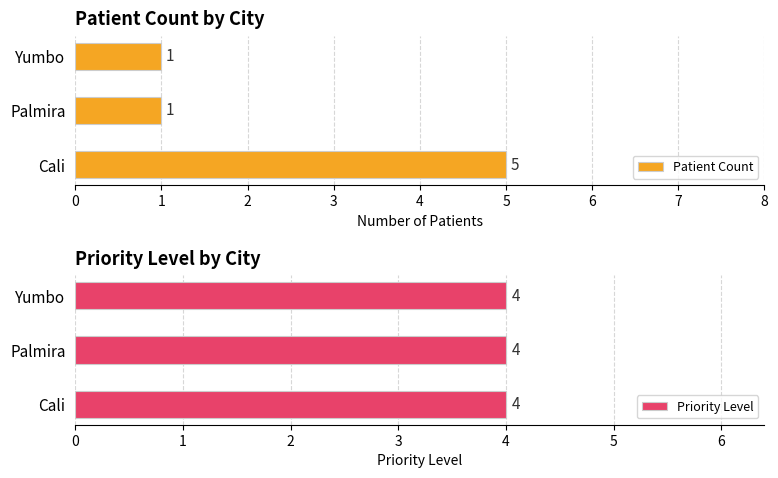

The Patient Count series shows 8 at Cali. True or false?

False